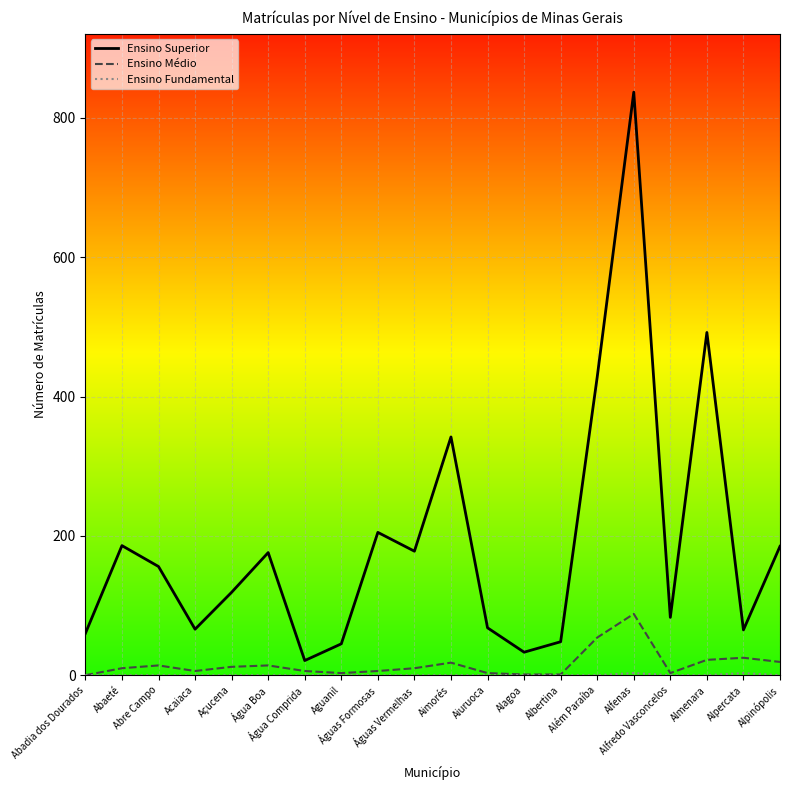

Which series has the largest total across all categories?

Ensino Superior